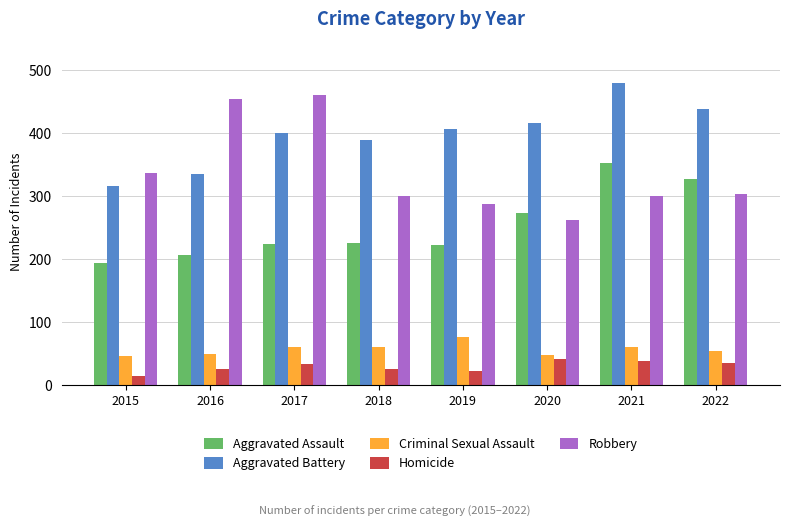

Between 2020 and 2021, which series saw the biggest shift?

Aggravated Assault